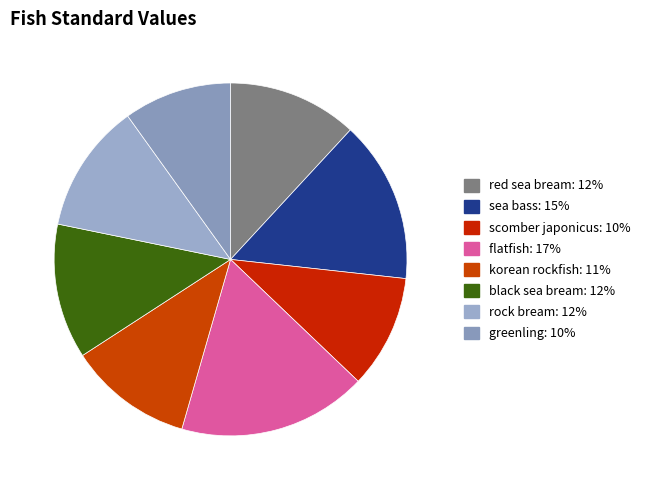

The flatfish slice represents 8% of the pie. True or false?

False